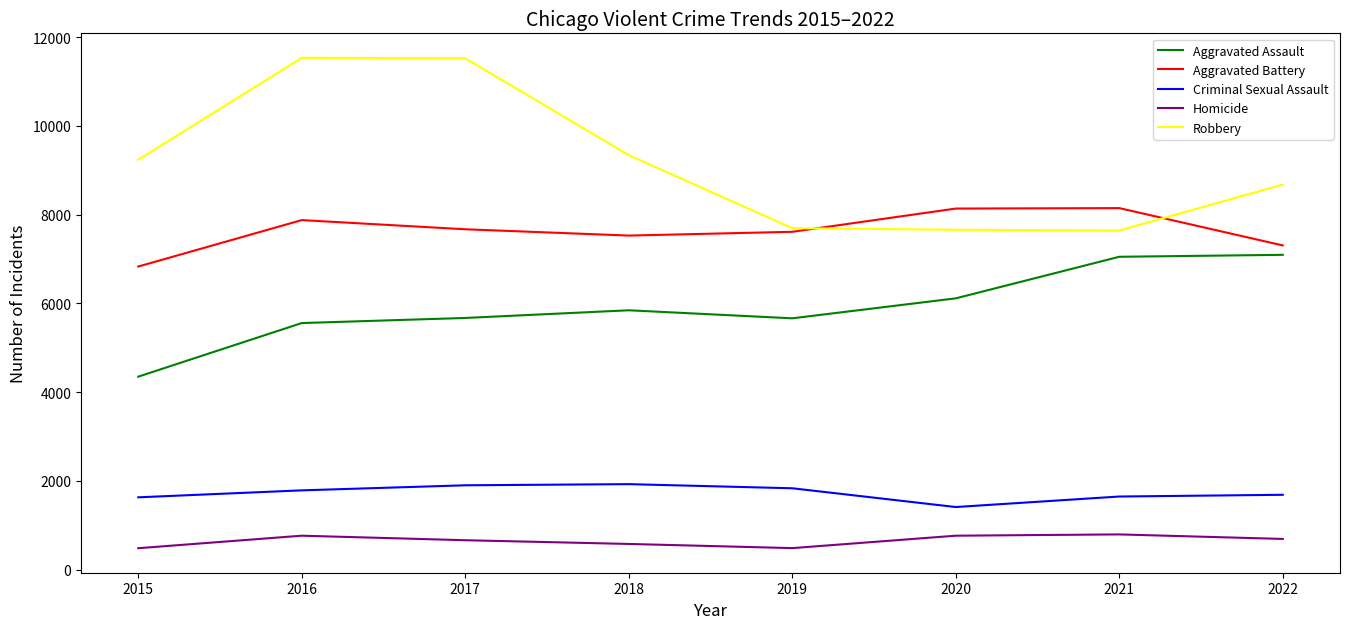

What is the maximum value shown in the chart?

11535